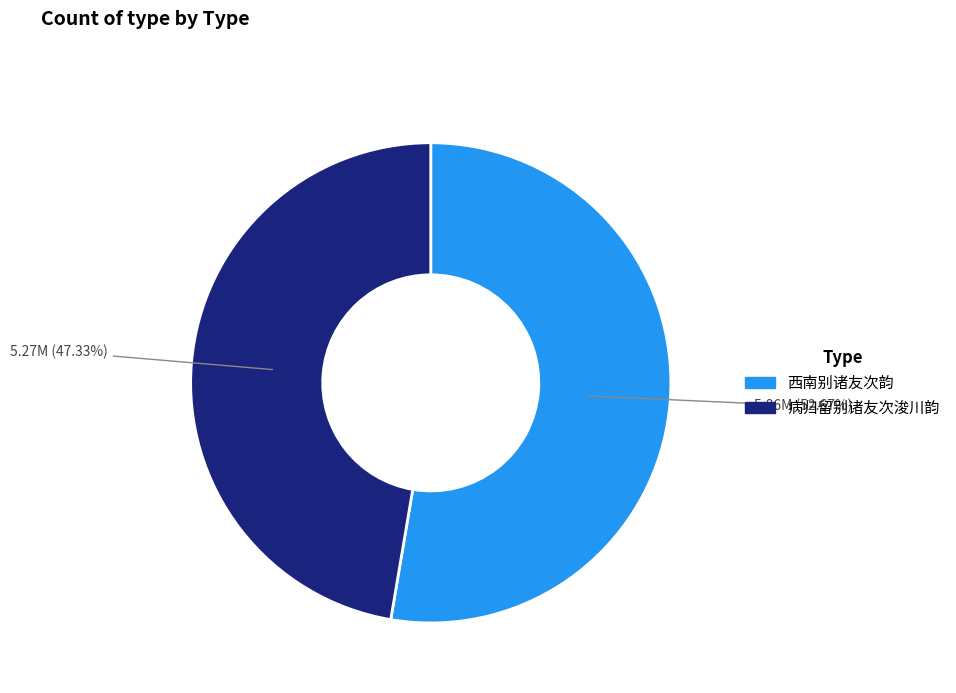

What is the smallest slice in the pie chart?

病归留别诸友次浚川韵